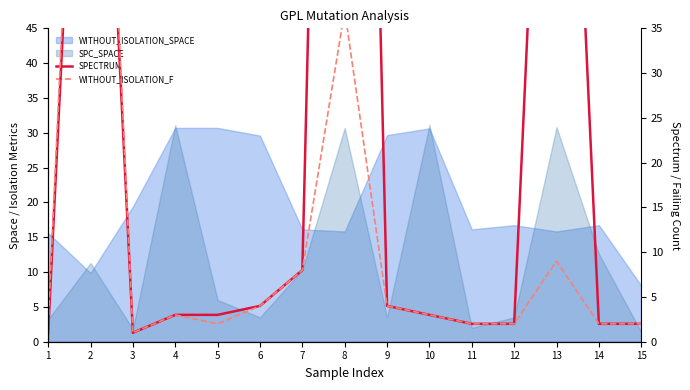

In WITHOUT_ISOLATION_F, how many points are higher than both neighbors (excluding endpoints)?

4